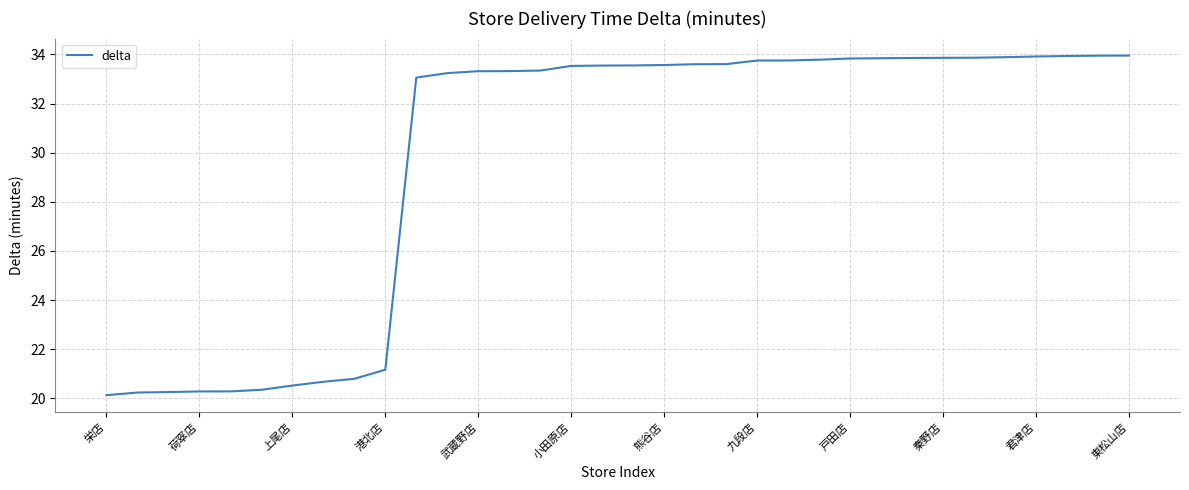

What is the difference between the maximum and minimum values?

13.8